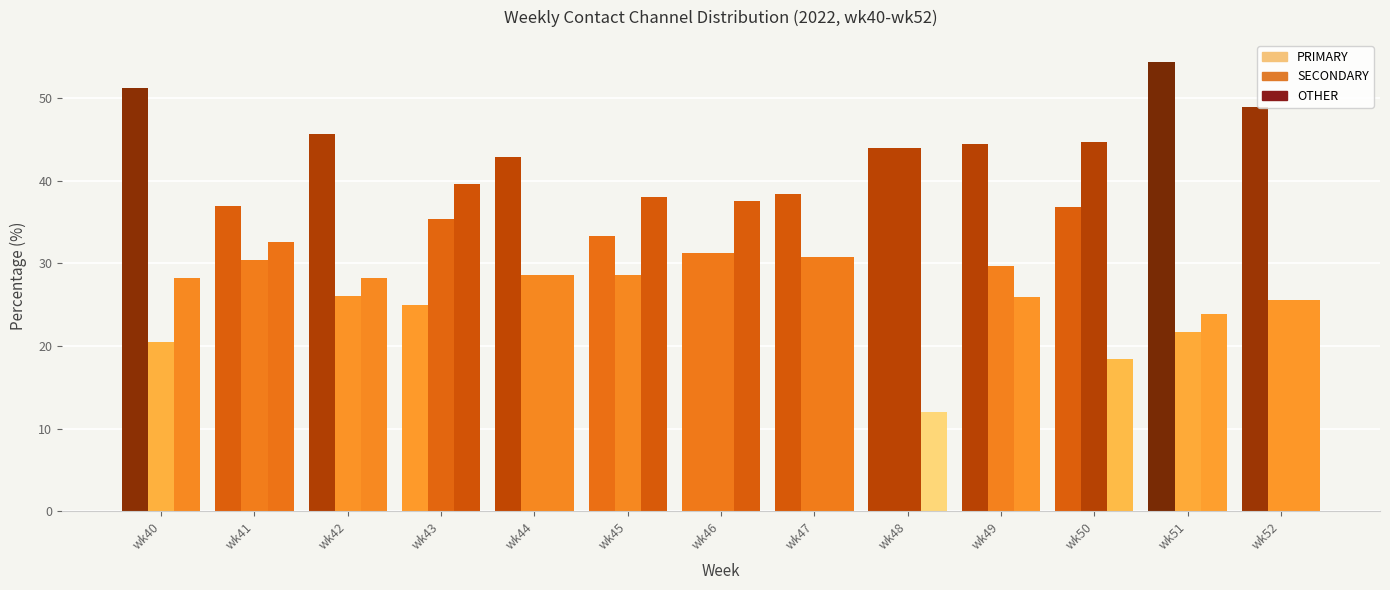

How many categories are shown in the chart?

13